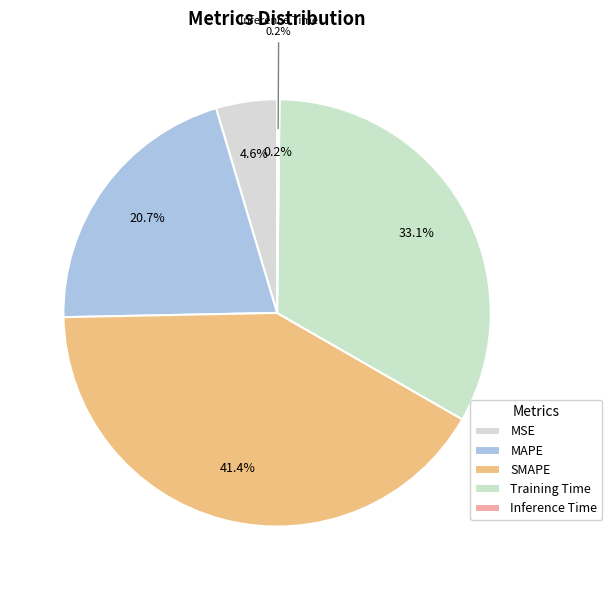

To the nearest percent, what is the average slice percentage?

20%